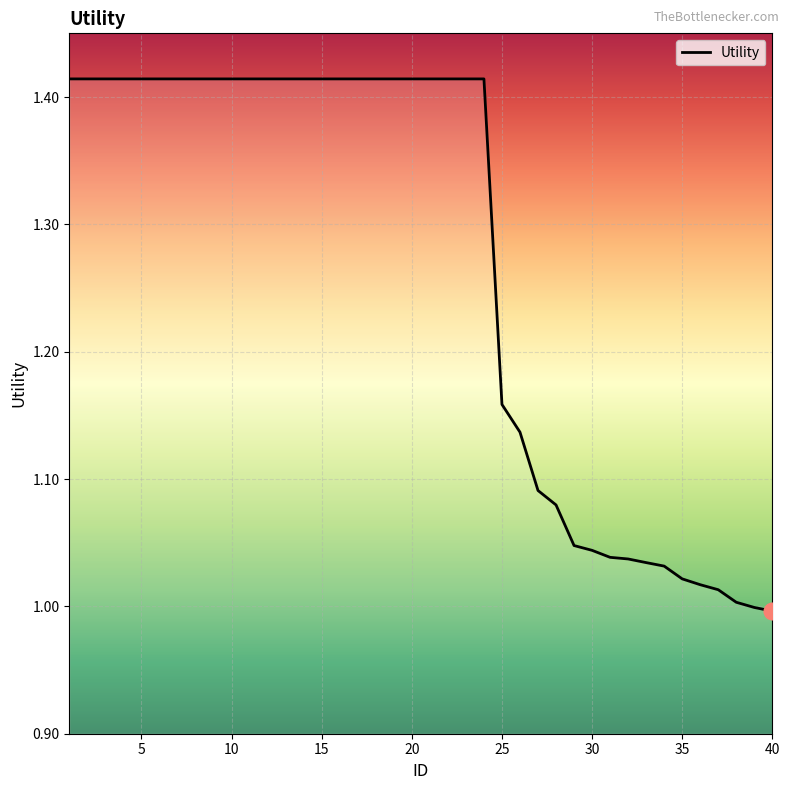

What is the difference between the maximum and minimum values?

0.4